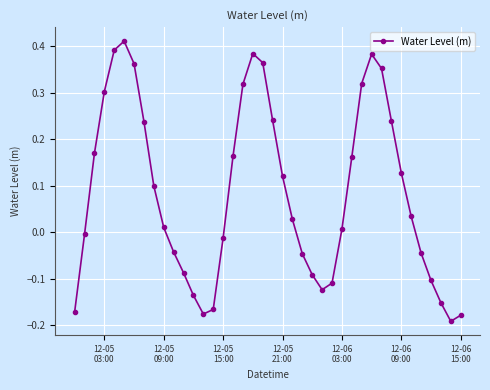

What is the difference between the maximum and minimum values?

0.6